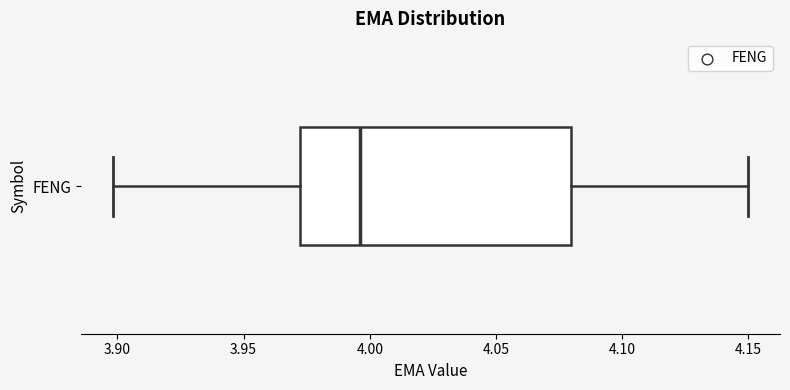

Read this box plot against the x-axis: the position of the median line, the range covered by the box, and the ends of both whiskers. The values are not printed on the chart, so give them approximately, as read against the axis.

median 3.995, box 3.970 to 4.080, whiskers 3.900 to 4.150